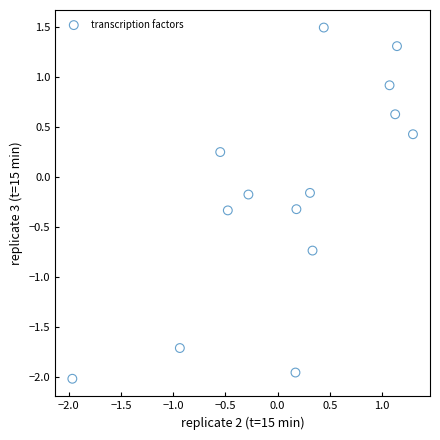

What is the range of Y values (max minus min)?

3.5